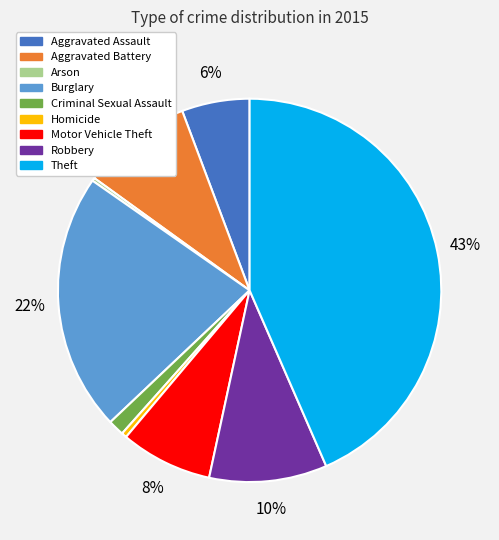

Is there a majority slice in this chart?

No